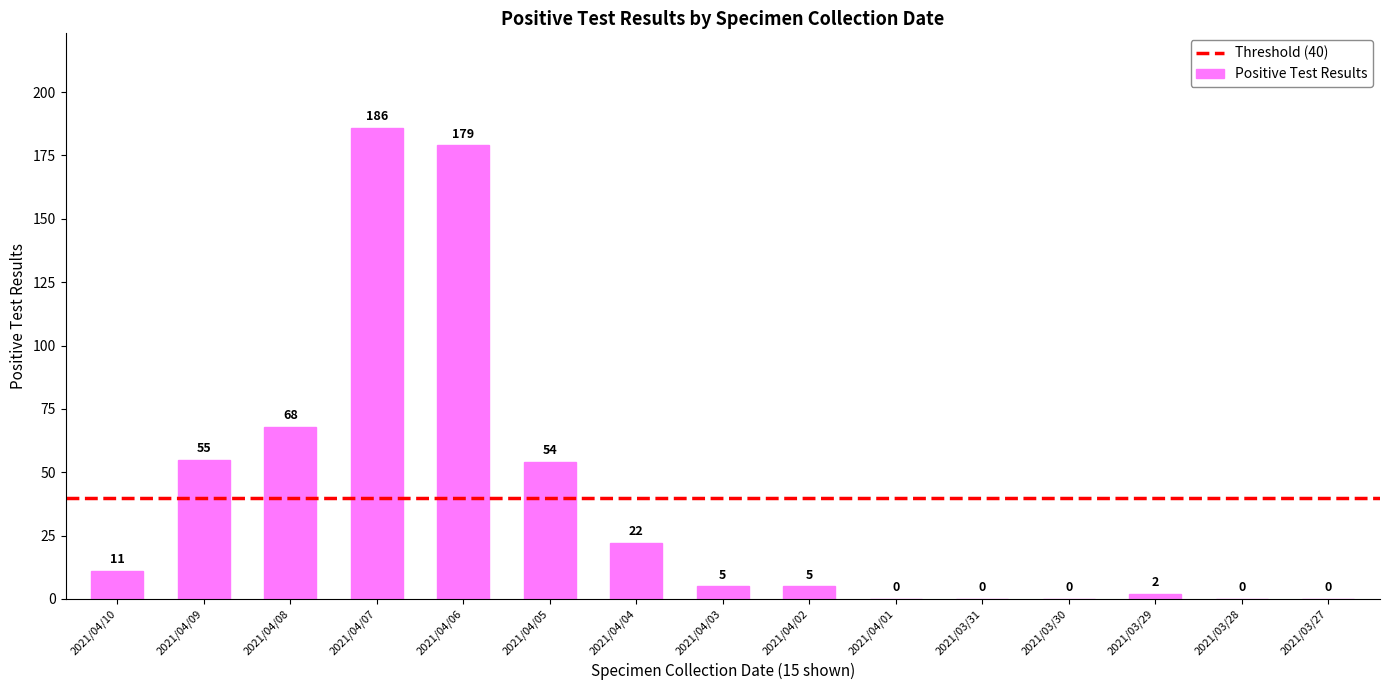

Count the number of data series in this chart.

1